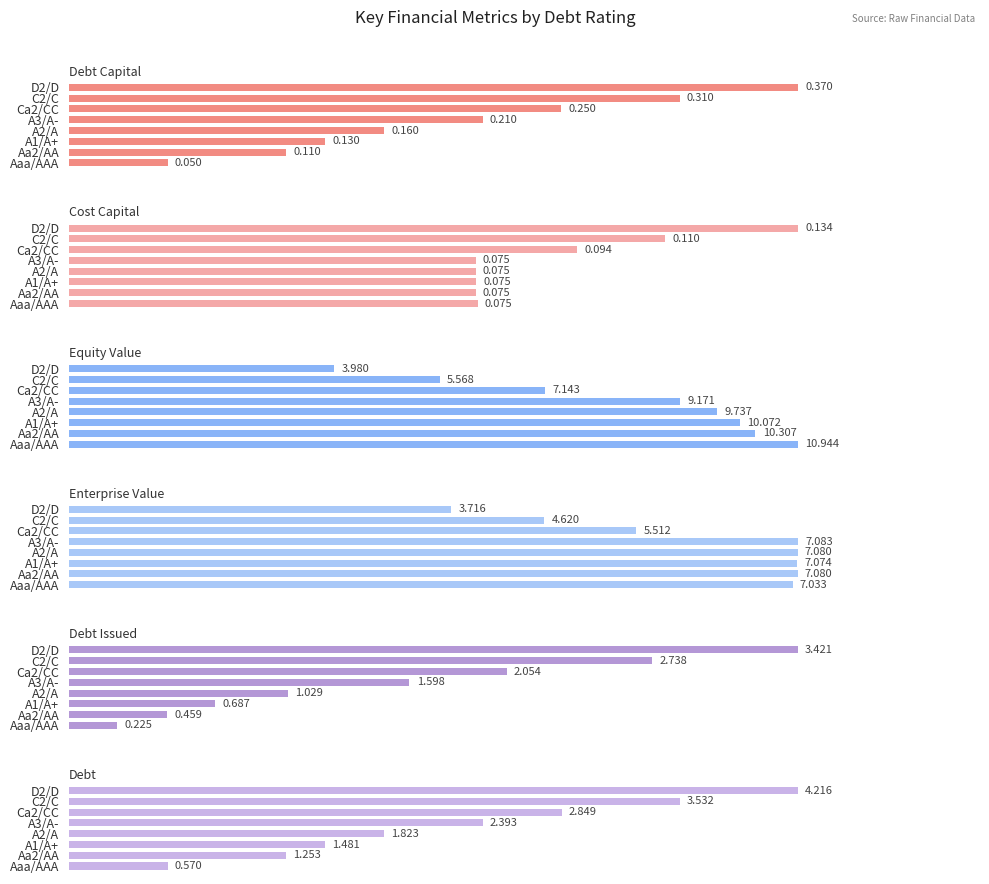

How many categories are shown in the chart?

8